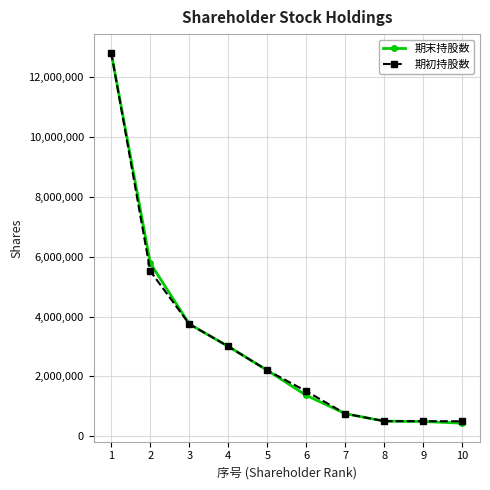

What is the sum of the 期末持股数 values at 1 and 4?

15829000